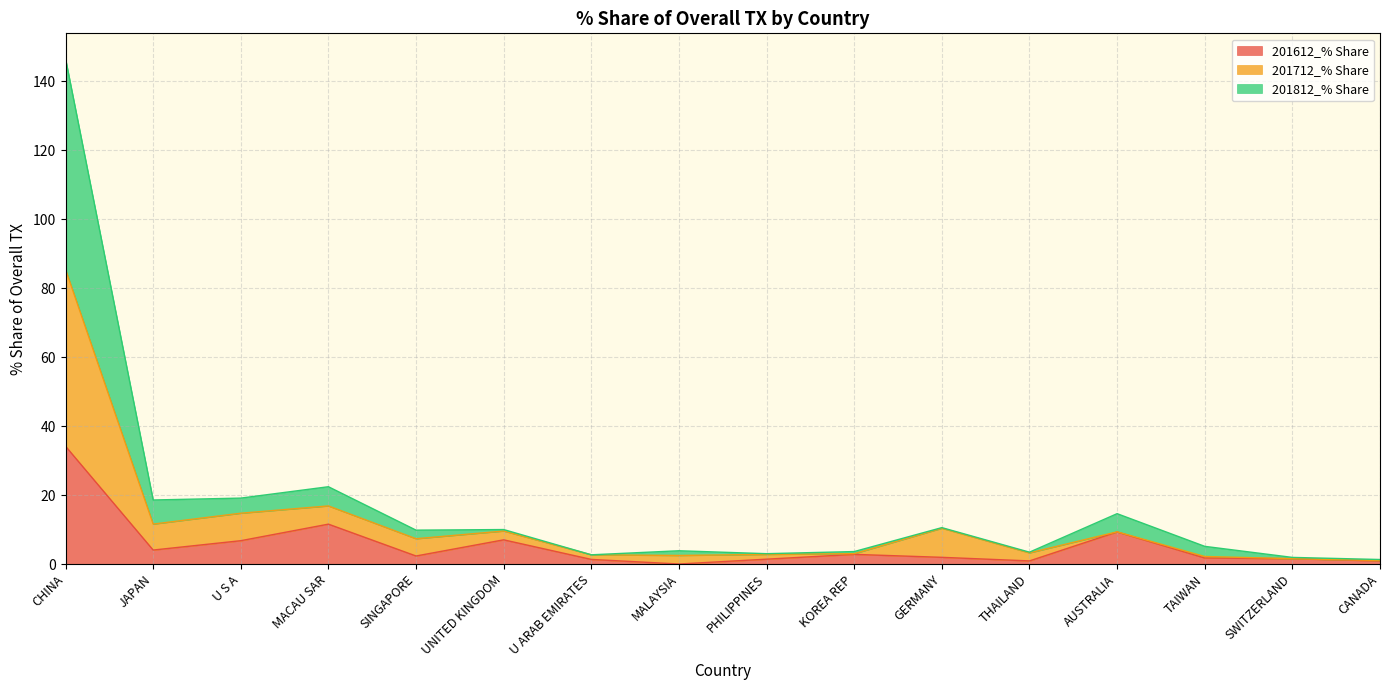

True or false: 201812_% Share has more than 2 interior local peaks.

True